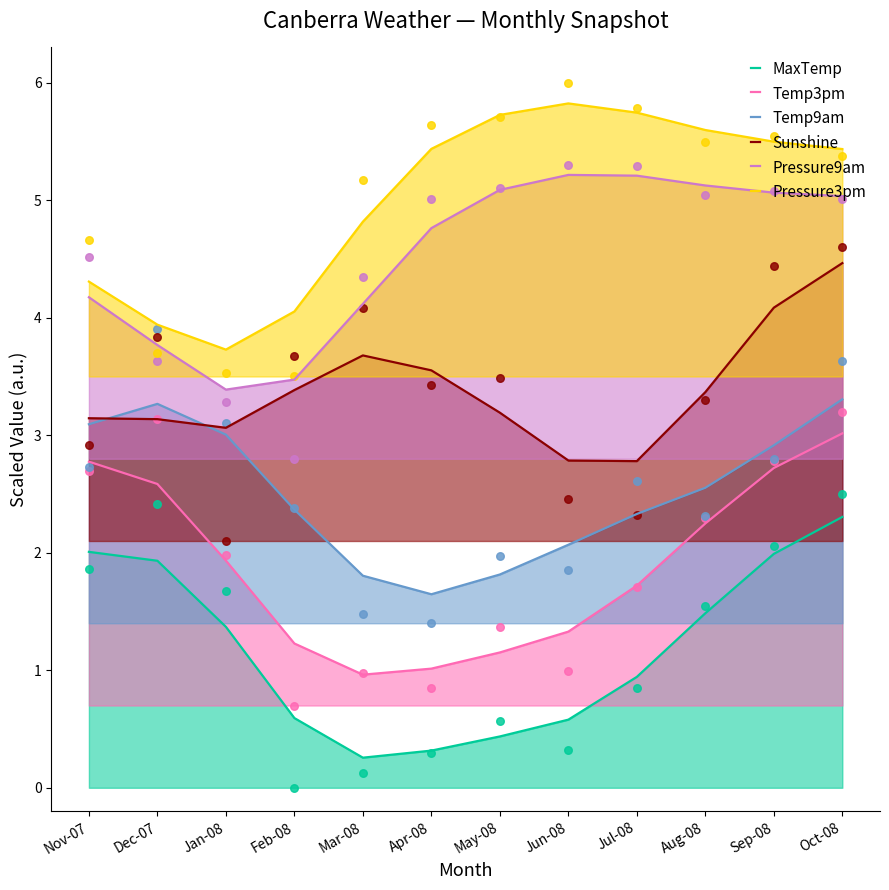

Which series contains the lowest Y value?

MaxTemp